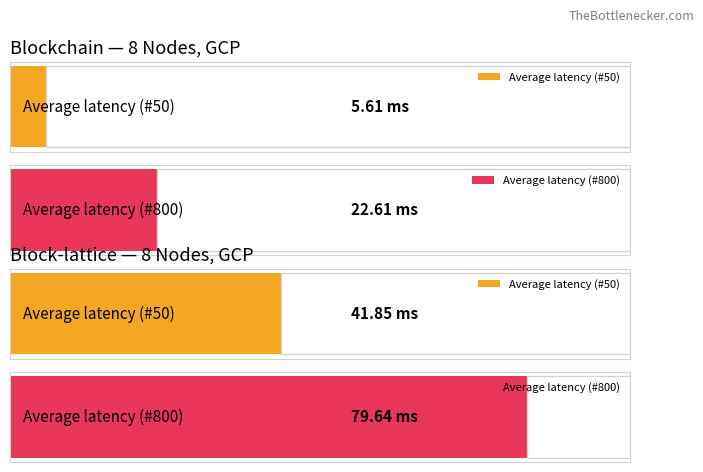

At which category is the sum across all series the highest?

#800